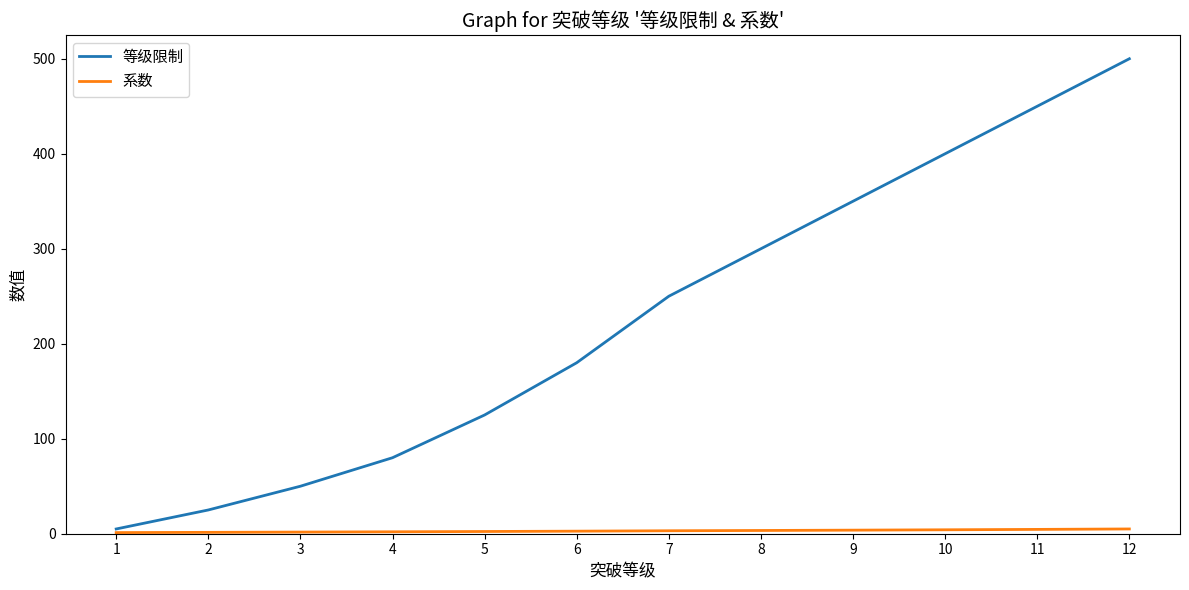

Which series has the largest total across all categories?

等级限制